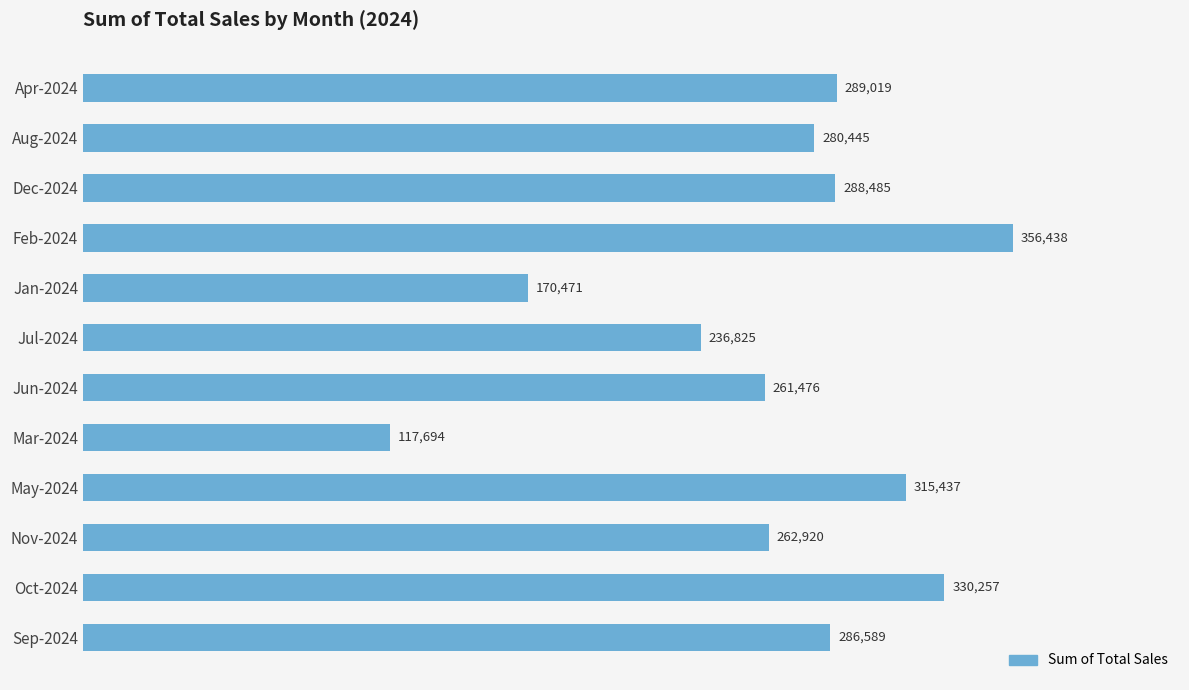

The chart shows a value of 316303.4 at Jul-2024. True or false?

False